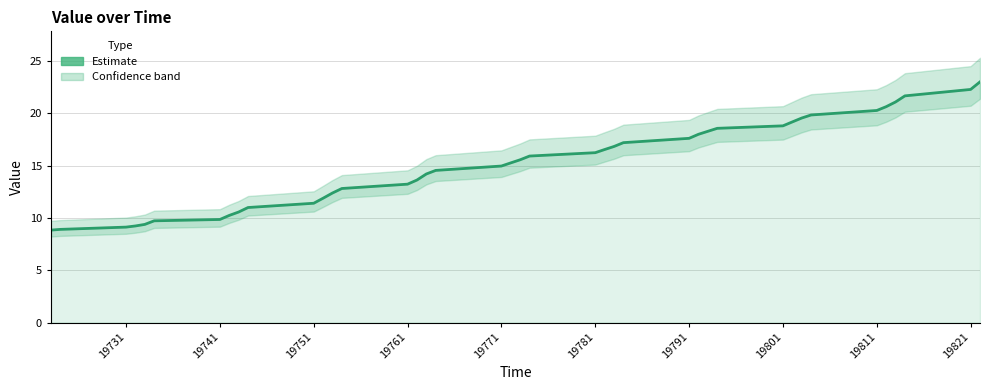

Does the chart have visible grid lines?

Yes